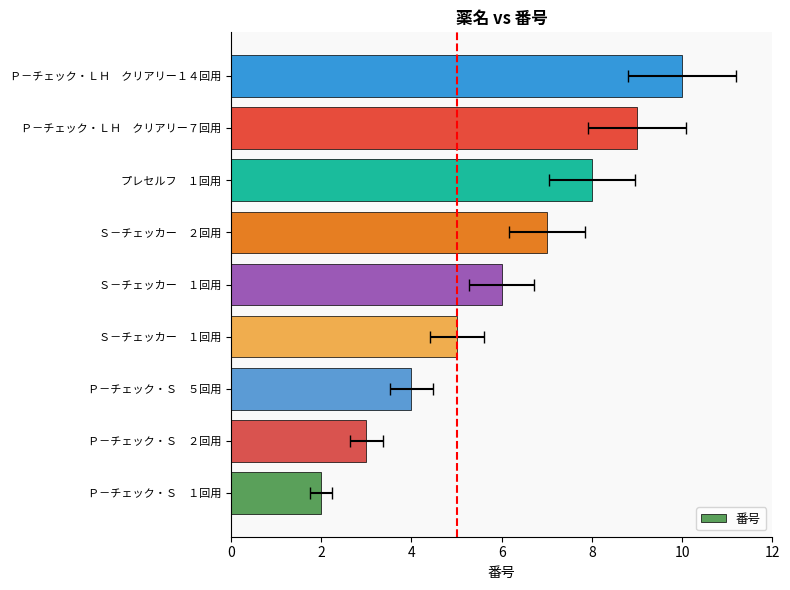

What is the change in value from Ｐ－チェック・Ｓ １回用 to プレセルフ １回用?

+6